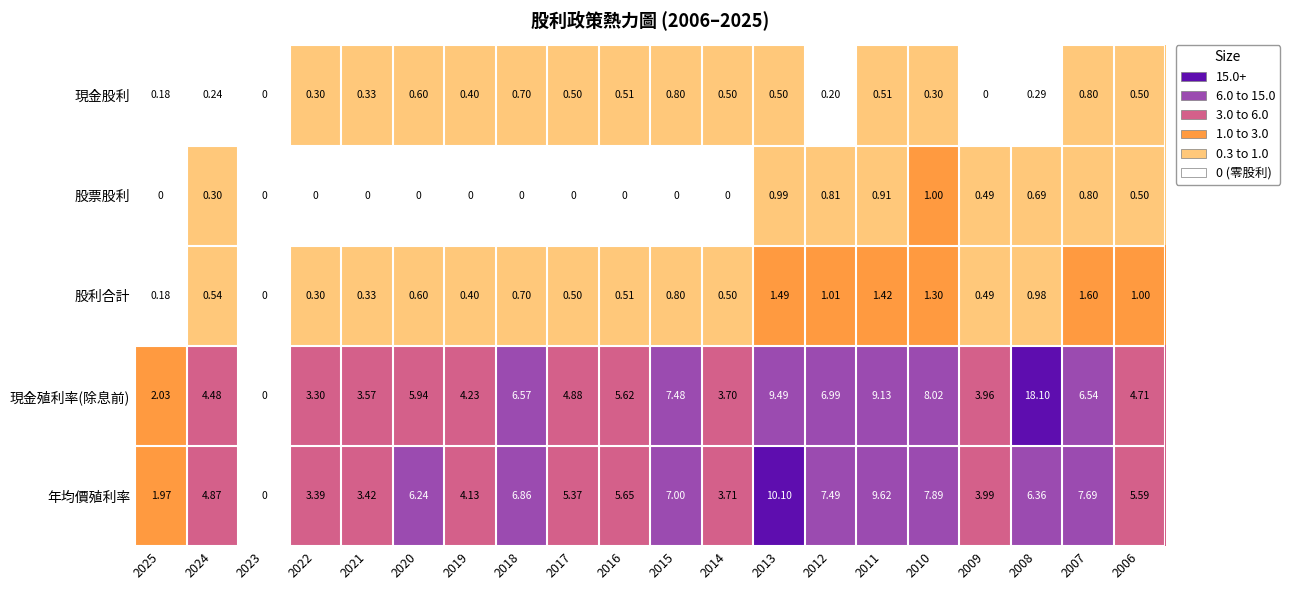

Which series has the widest spread of values?

現金殖利率(除息前)